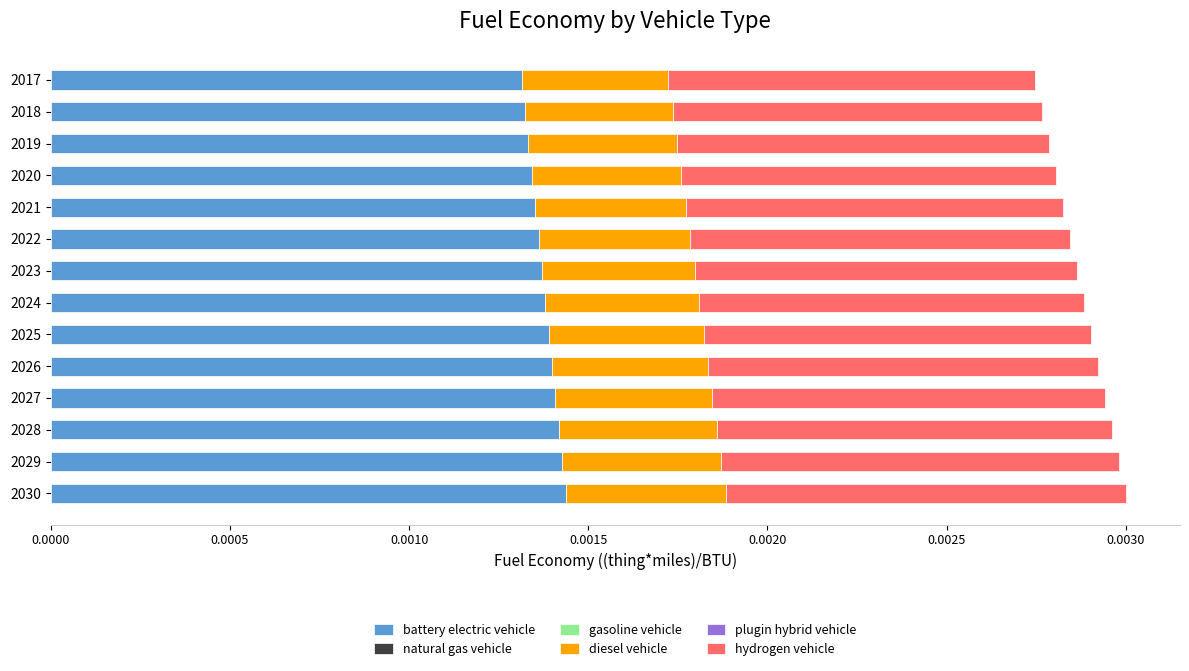

Count the number of data series in this chart.

3